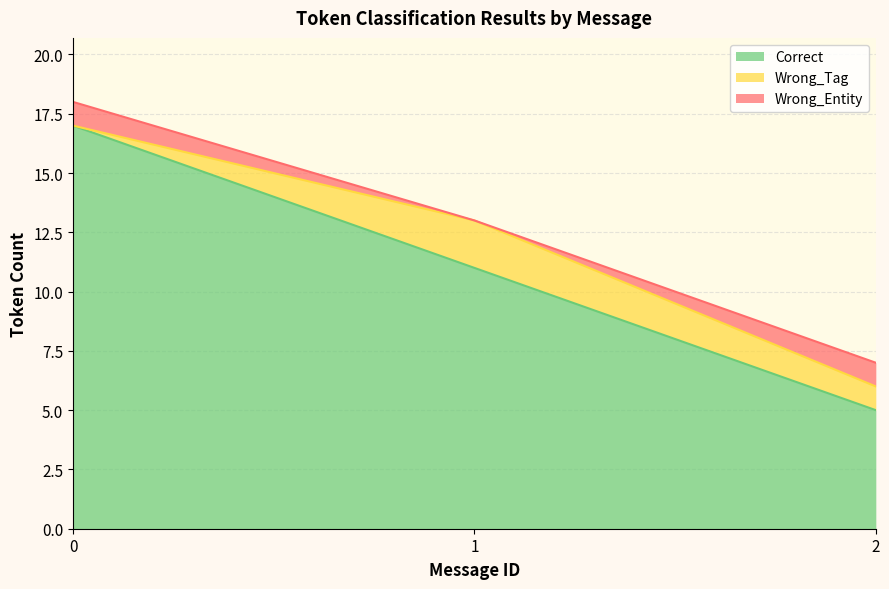

The value of Correct at 2 is 8. True or false?

False